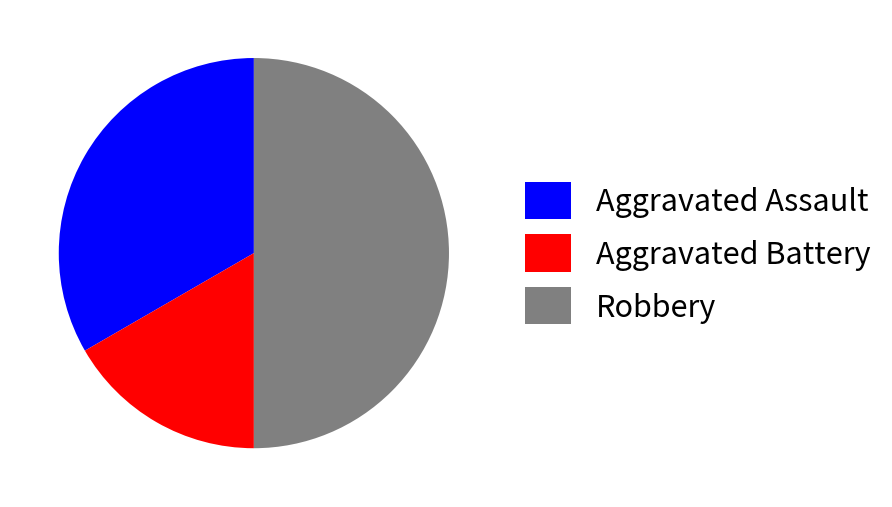

Between Aggravated Assault and Robbery, which is larger?

Robbery